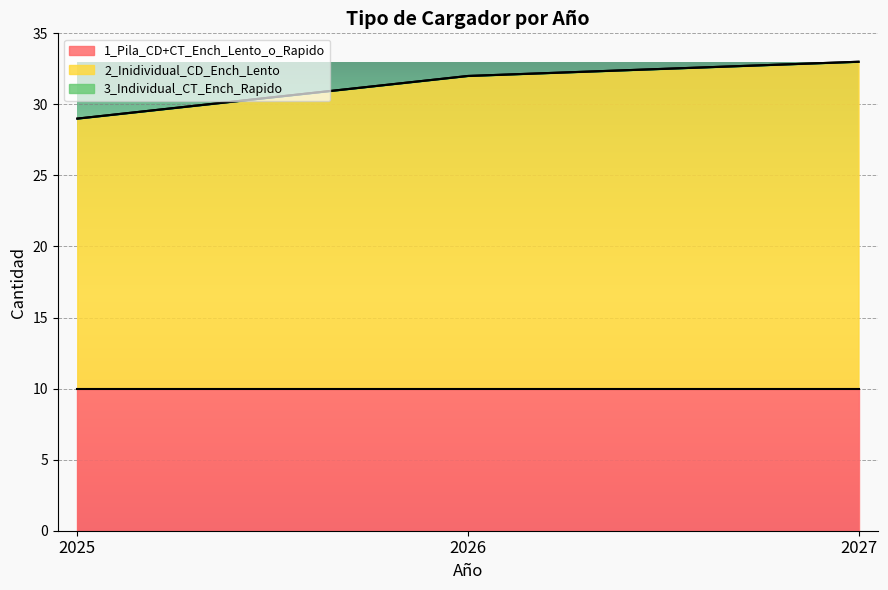

Which category has the highest value across all series?

2027